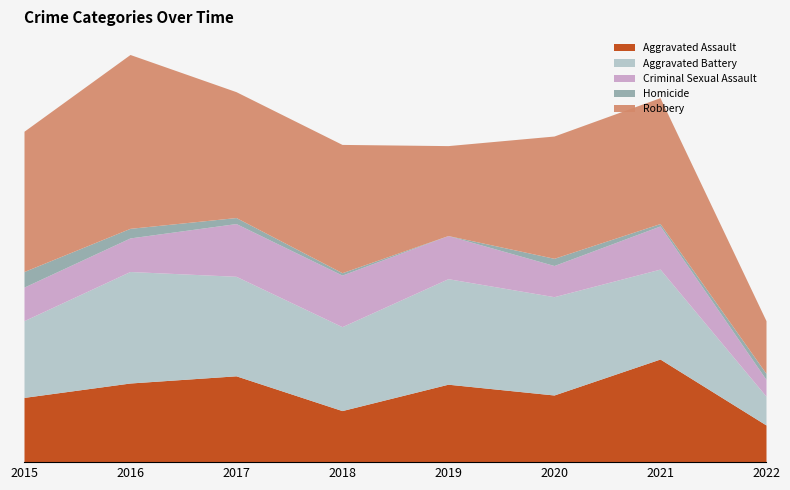

True or false: Aggravated Battery has a value of 30 at 2020.

False